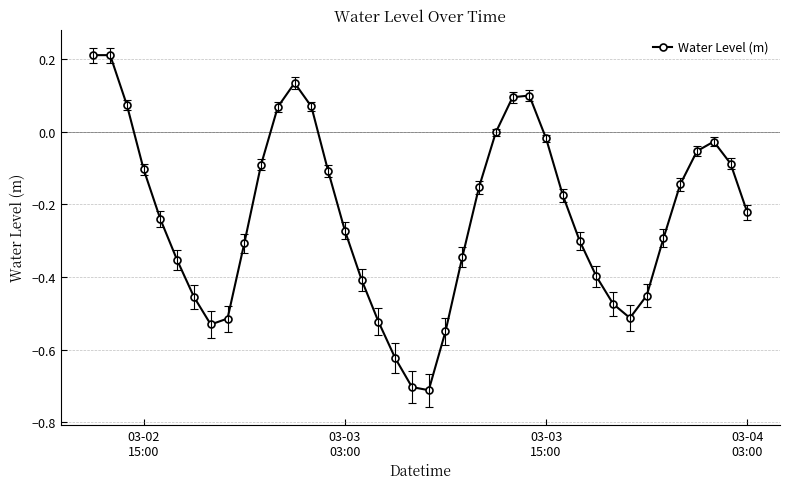

What is the difference between the maximum and second lowest values?

0.9